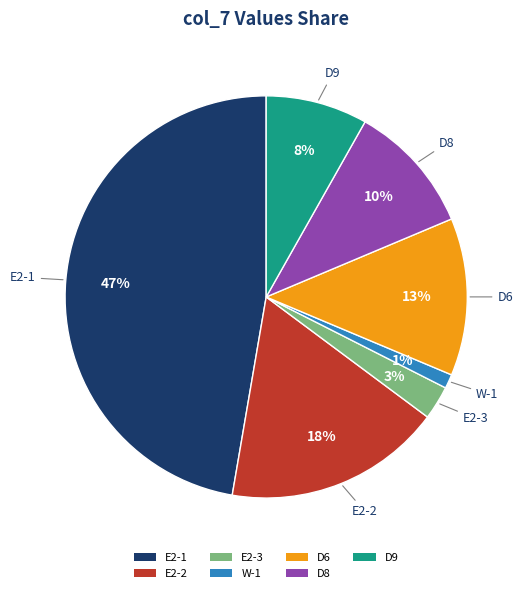

The D6 slice represents 13% of the pie. True or false?

True